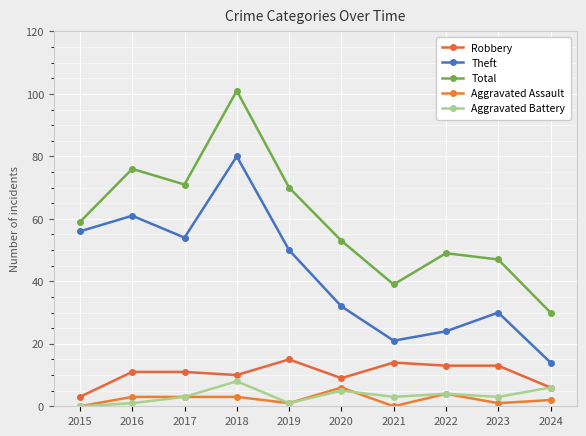

How many distinct data groups are displayed?

5